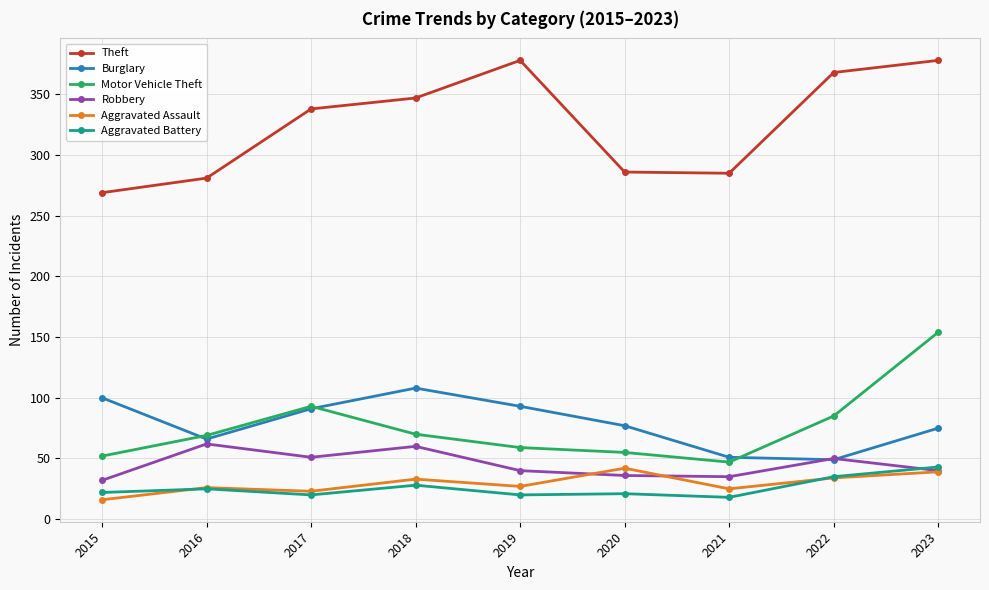

What is the lowest value of the Burglary series?

49